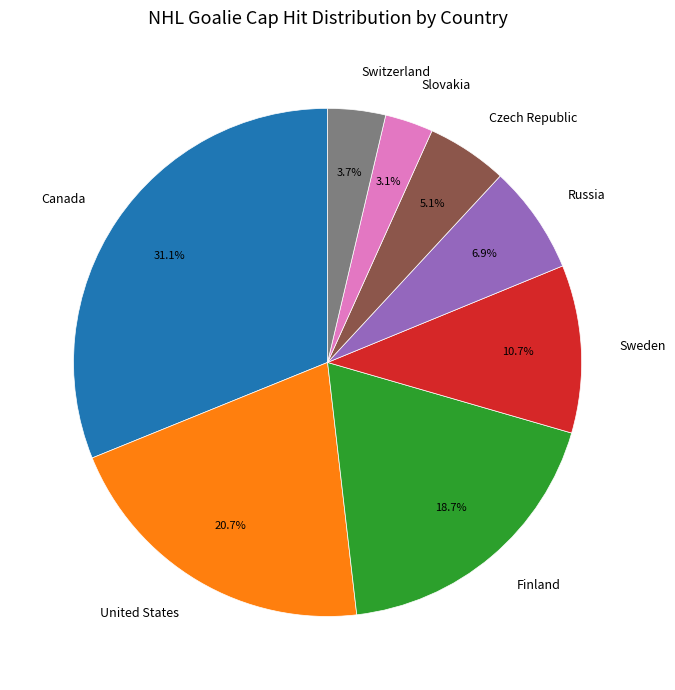

To the nearest percent, what portion does Canada represent?

31%